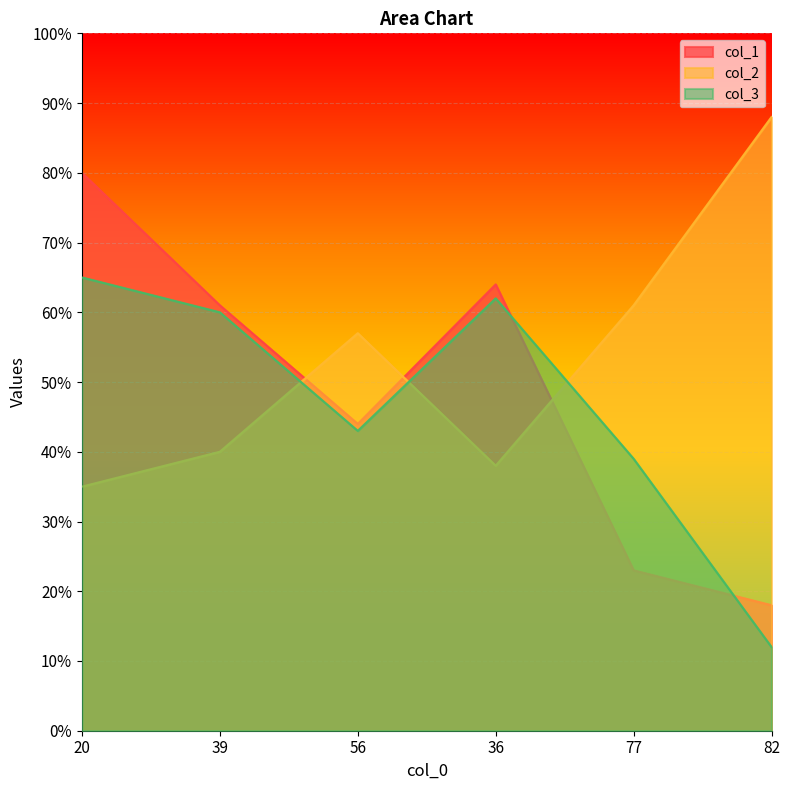

True or false: col_3 and col_1 cross at least once.

True